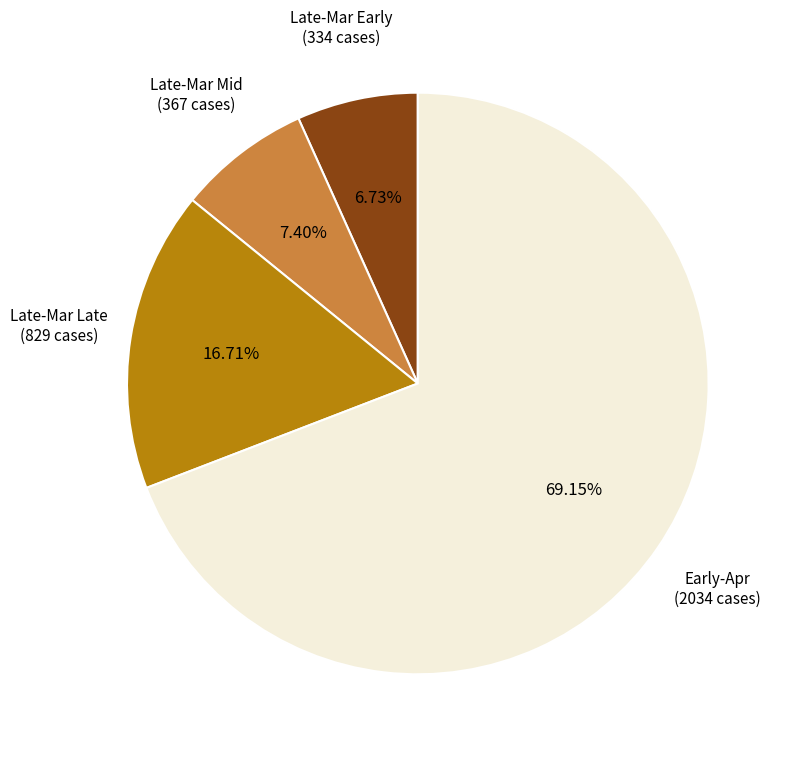

Is Early-Apr (2034 cases) the majority of the pie?

Yes